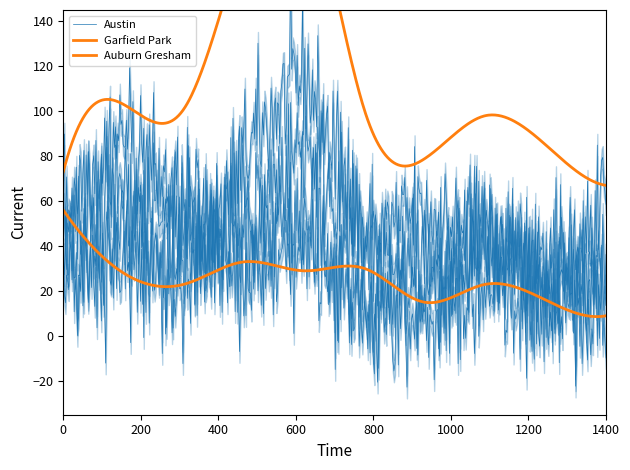

Is this an area chart (filled region under the line)?

No